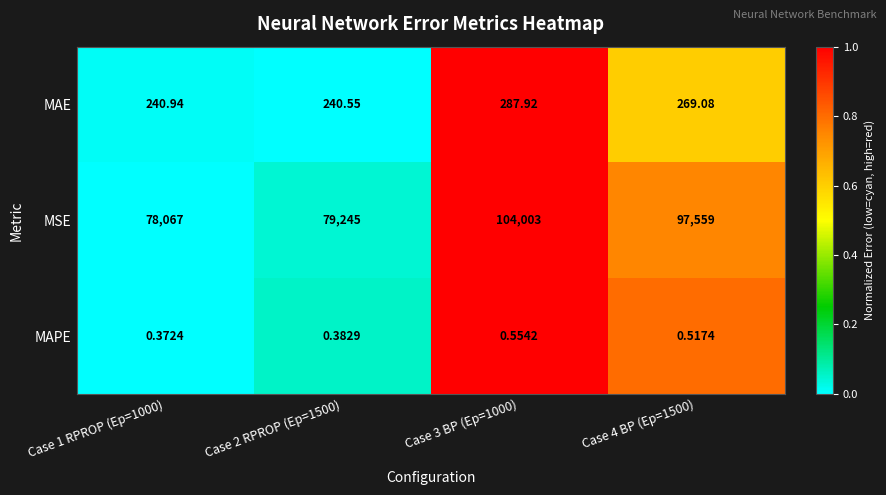

Which series has the widest spread of values?

MSE